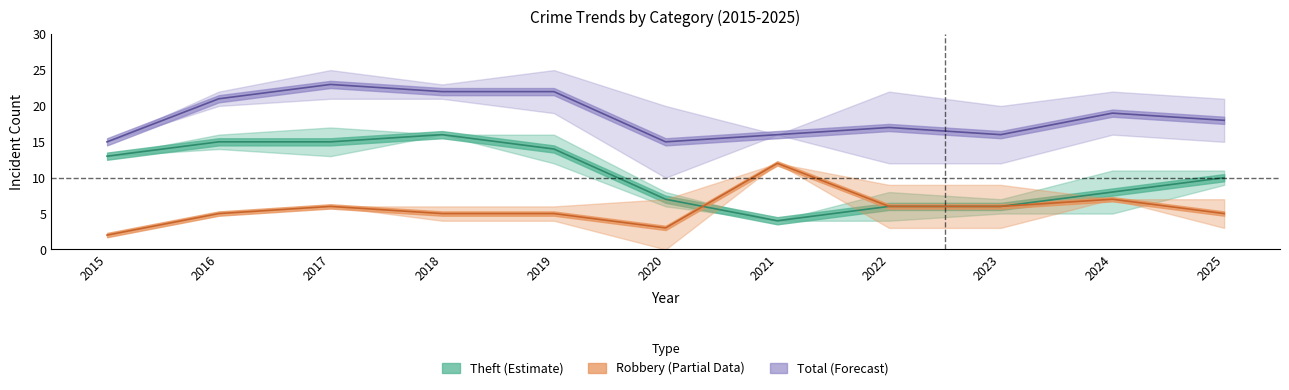

At which category is the sum across all series the highest?

2017